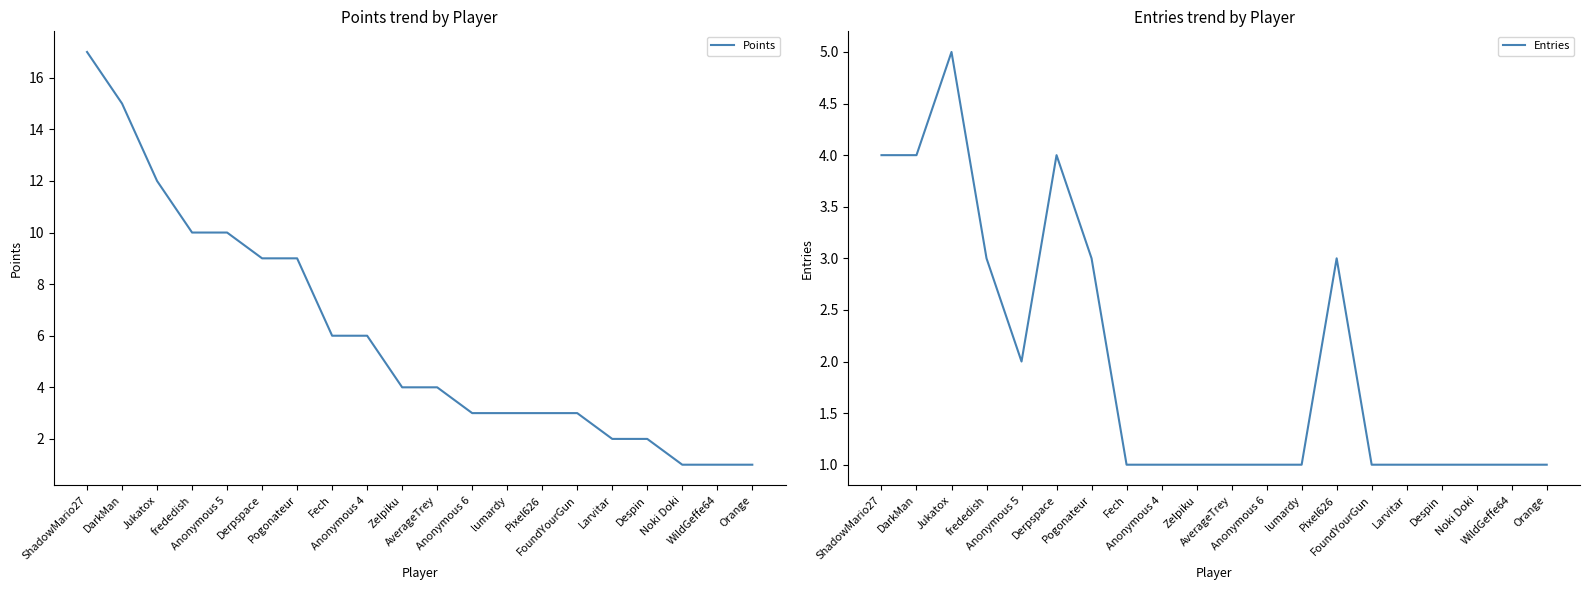

What is the sum of the Entries values at Anonymous 6 and Jukatox?

6